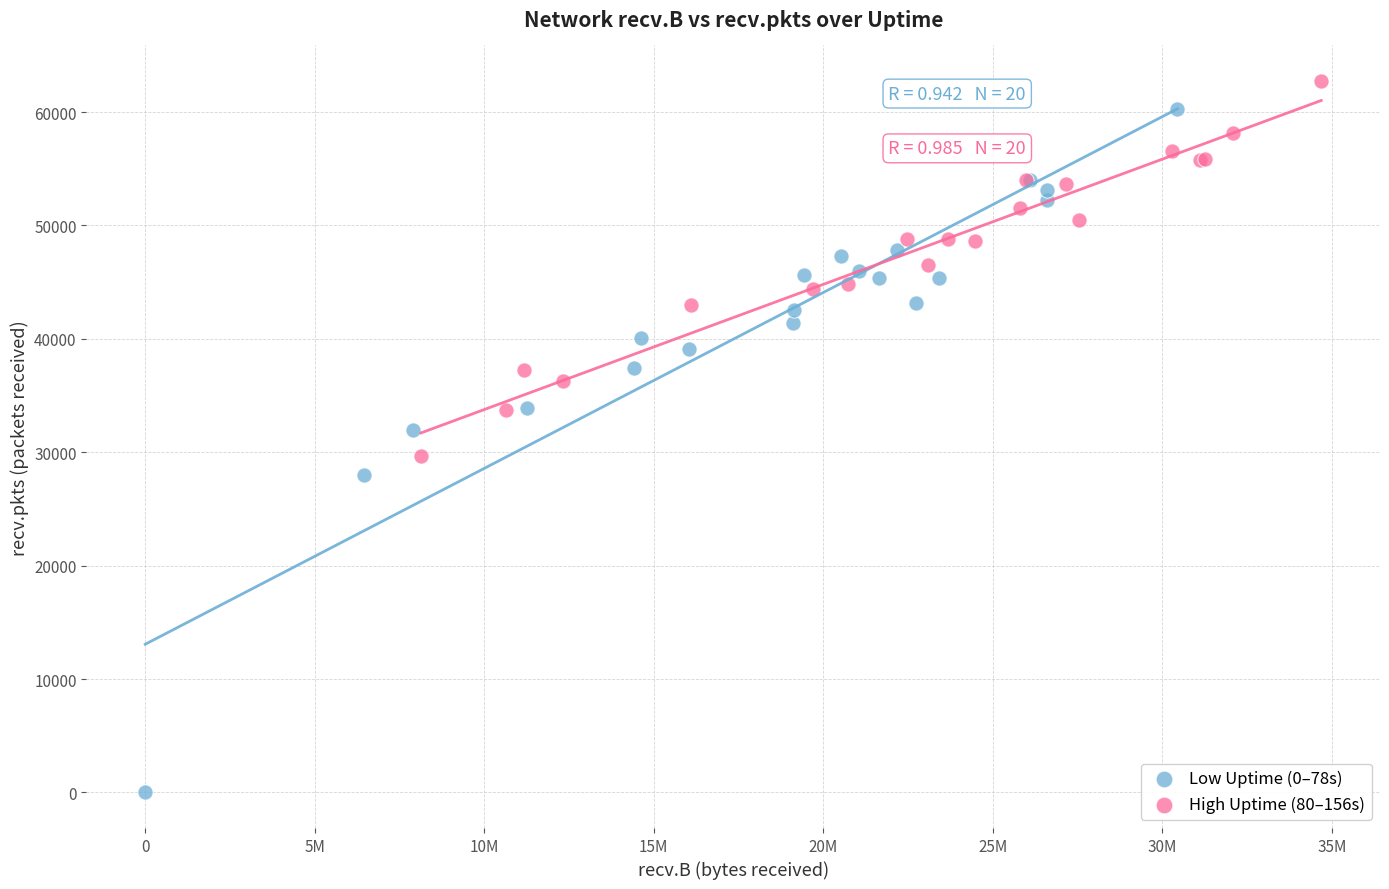

Which series reaches the minimum Y coordinate?

Low Uptime (0–78s)